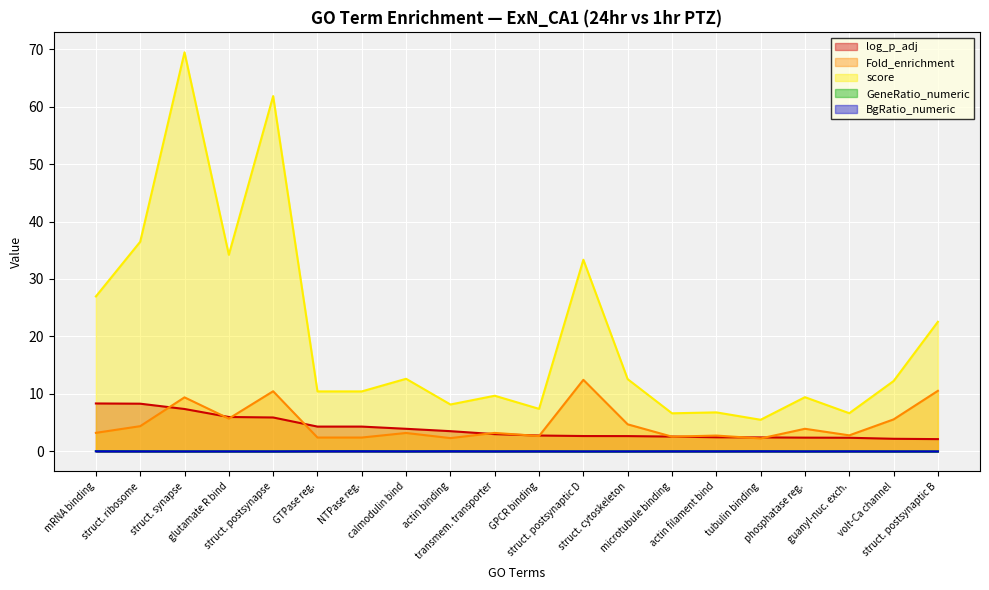

What is the difference between the score values at struct. postsynaptic D and phosphatase reg.?

23.9